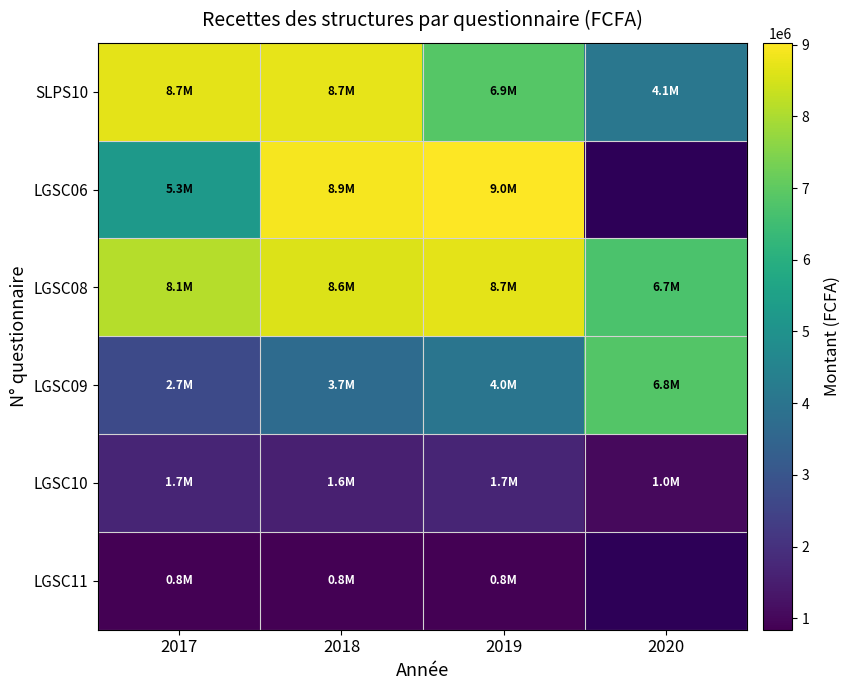

Is it true that LGSC10 equals 307627.0 at 2020?

False